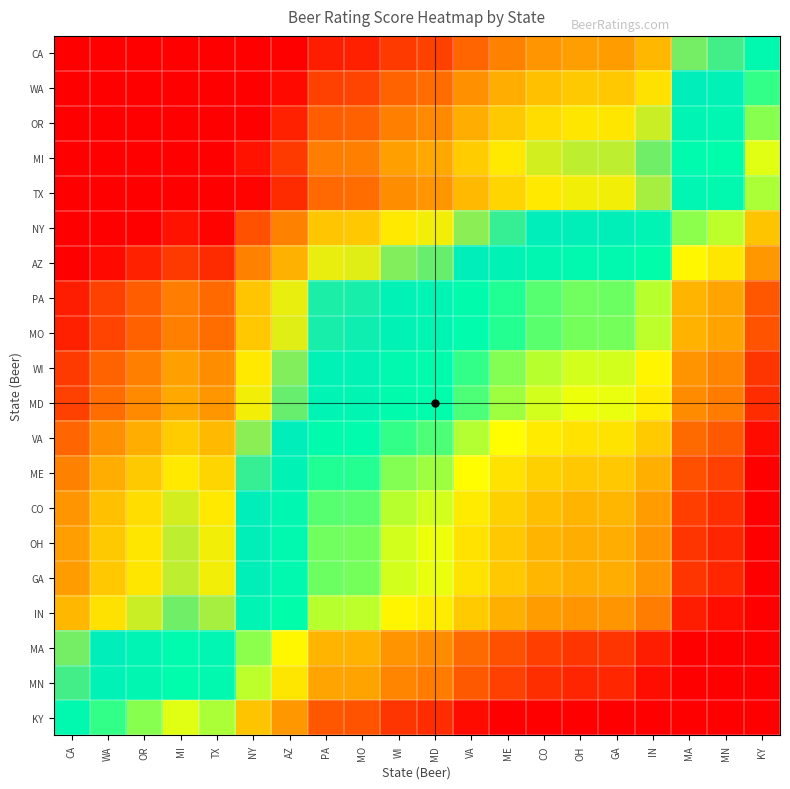

Reading left to right, what are all the values shown in this chart?

CA: CA=4.1	WA=4.1	OR=4.1	MI=4.1	TX=4.1	NY=4.1	AZ=4.1	PA=4.1	MO=4.1	WI=4.1	MD=4.1	VA=4.0	ME=4.0	CO=4.0	OH=4.0	GA=4.0	IN=4.0	MA=3.9	MN=3.9	KY=3.9
WA: CA=4.1	WA=4.1	OR=4.1	MI=4.1	TX=4.1	NY=4.1	AZ=4.1	PA=4.1	MO=4.1	WI=4.0	MD=4.0	VA=4.0	ME=4.0	CO=4.0	OH=4.0	GA=4.0	IN=4.0	MA=3.9	MN=3.9	KY=3.9
OR: CA=4.1	WA=4.1	OR=4.1	MI=4.1	TX=4.1	NY=4.1	AZ=4.1	PA=4.0	MO=4.0	WI=4.0	MD=4.0	VA=4.0	ME=4.0	CO=4.0	OH=4.0	GA=4.0	IN=4.0	MA=3.9	MN=3.9	KY=3.9
MI: CA=4.1	WA=4.1	OR=4.1	MI=4.1	TX=4.1	NY=4.1	AZ=4.1	PA=4.0	MO=4.0	WI=4.0	MD=4.0	VA=4.0	ME=4.0	CO=4.0	OH=4.0	GA=4.0	IN=3.9	MA=3.9	MN=3.9	KY=3.8
TX: CA=4.1	WA=4.1	OR=4.1	MI=4.1	TX=4.1	NY=4.1	AZ=4.1	PA=4.0	MO=4.0	WI=4.0	MD=4.0	VA=4.0	ME=4.0	CO=4.0	OH=4.0	GA=4.0	IN=4.0	MA=3.9	MN=3.9	KY=3.8
NY: CA=4.1	WA=4.1	OR=4.1	MI=4.1	TX=4.1	NY=4.0	AZ=4.0	PA=4.0	MO=4.0	WI=4.0	MD=4.0	VA=3.9	ME=3.9	CO=3.9	OH=3.9	GA=3.9	IN=3.9	MA=3.9	MN=3.8	KY=3.8
AZ: CA=4.1	WA=4.1	OR=4.1	MI=4.1	TX=4.1	NY=4.0	AZ=4.0	PA=4.0	MO=4.0	WI=3.9	MD=3.9	VA=3.9	ME=3.9	CO=3.9	OH=3.9	GA=3.9	IN=3.9	MA=3.8	MN=3.8	KY=3.8
PA: CA=4.1	WA=4.1	OR=4.0	MI=4.0	TX=4.0	NY=4.0	AZ=4.0	PA=3.9	MO=3.9	WI=3.9	MD=3.9	VA=3.9	ME=3.9	CO=3.9	OH=3.9	GA=3.9	IN=3.8	MA=3.8	MN=3.8	KY=3.7
MO: CA=4.1	WA=4.1	OR=4.0	MI=4.0	TX=4.0	NY=4.0	AZ=4.0	PA=3.9	MO=3.9	WI=3.9	MD=3.9	VA=3.9	ME=3.9	CO=3.9	OH=3.9	GA=3.9	IN=3.8	MA=3.8	MN=3.8	KY=3.7
WI: CA=4.1	WA=4.0	OR=4.0	MI=4.0	TX=4.0	NY=4.0	AZ=3.9	PA=3.9	MO=3.9	WI=3.9	MD=3.9	VA=3.9	ME=3.9	CO=3.8	OH=3.8	GA=3.8	IN=3.8	MA=3.8	MN=3.8	KY=3.7
MD: CA=4.1	WA=4.0	OR=4.0	MI=4.0	TX=4.0	NY=4.0	AZ=3.9	PA=3.9	MO=3.9	WI=3.9	MD=3.9	VA=3.9	ME=3.9	CO=3.8	OH=3.8	GA=3.8	IN=3.8	MA=3.8	MN=3.8	KY=3.7
VA: CA=4.0	WA=4.0	OR=4.0	MI=4.0	TX=4.0	NY=3.9	AZ=3.9	PA=3.9	MO=3.9	WI=3.9	MD=3.9	VA=3.8	ME=3.8	CO=3.8	OH=3.8	GA=3.8	IN=3.8	MA=3.8	MN=3.7	KY=3.7
ME: CA=4.0	WA=4.0	OR=4.0	MI=4.0	TX=4.0	NY=3.9	AZ=3.9	PA=3.9	MO=3.9	WI=3.9	MD=3.9	VA=3.8	ME=3.8	CO=3.8	OH=3.8	GA=3.8	IN=3.8	MA=3.7	MN=3.7	KY=3.7
CO: CA=4.0	WA=4.0	OR=4.0	MI=4.0	TX=4.0	NY=3.9	AZ=3.9	PA=3.9	MO=3.9	WI=3.8	MD=3.8	VA=3.8	ME=3.8	CO=3.8	OH=3.8	GA=3.8	IN=3.8	MA=3.7	MN=3.7	KY=3.7
OH: CA=4.0	WA=4.0	OR=4.0	MI=4.0	TX=4.0	NY=3.9	AZ=3.9	PA=3.9	MO=3.9	WI=3.8	MD=3.8	VA=3.8	ME=3.8	CO=3.8	OH=3.8	GA=3.8	IN=3.8	MA=3.7	MN=3.7	KY=3.7
GA: CA=4.0	WA=4.0	OR=4.0	MI=4.0	TX=4.0	NY=3.9	AZ=3.9	PA=3.9	MO=3.9	WI=3.8	MD=3.8	VA=3.8	ME=3.8	CO=3.8	OH=3.8	GA=3.8	IN=3.8	MA=3.7	MN=3.7	KY=3.7
IN: CA=4.0	WA=4.0	OR=4.0	MI=3.9	TX=4.0	NY=3.9	AZ=3.9	PA=3.8	MO=3.8	WI=3.8	MD=3.8	VA=3.8	ME=3.8	CO=3.8	OH=3.8	GA=3.8	IN=3.8	MA=3.7	MN=3.7	KY=3.7
MA: CA=3.9	WA=3.9	OR=3.9	MI=3.9	TX=3.9	NY=3.9	AZ=3.8	PA=3.8	MO=3.8	WI=3.8	MD=3.8	VA=3.8	ME=3.7	CO=3.7	OH=3.7	GA=3.7	IN=3.7	MA=3.7	MN=3.7	KY=3.7
MN: CA=3.9	WA=3.9	OR=3.9	MI=3.9	TX=3.9	NY=3.8	AZ=3.8	PA=3.8	MO=3.8	WI=3.8	MD=3.8	VA=3.7	ME=3.7	CO=3.7	OH=3.7	GA=3.7	IN=3.7	MA=3.7	MN=3.7	KY=3.7
KY: CA=3.9	WA=3.9	OR=3.9	MI=3.8	TX=3.8	NY=3.8	AZ=3.8	PA=3.7	MO=3.7	WI=3.7	MD=3.7	VA=3.7	ME=3.7	CO=3.7	OH=3.7	GA=3.7	IN=3.7	MA=3.7	MN=3.7	KY=3.7